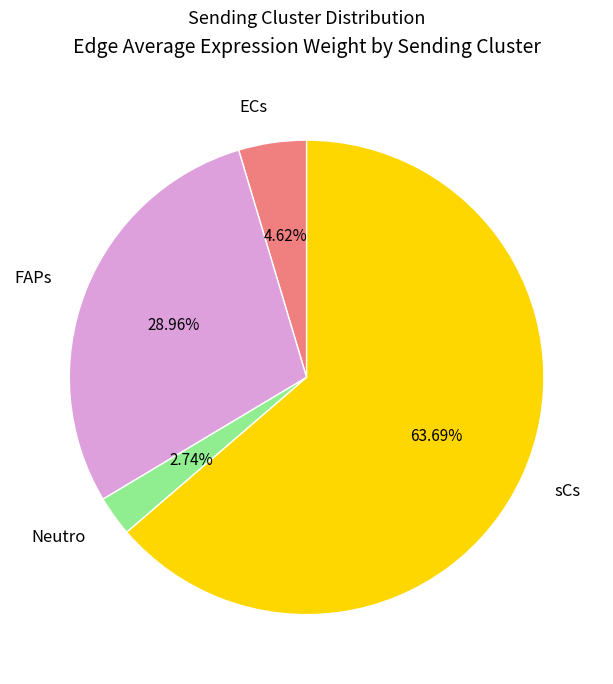

Is there a majority slice in this chart?

Yes